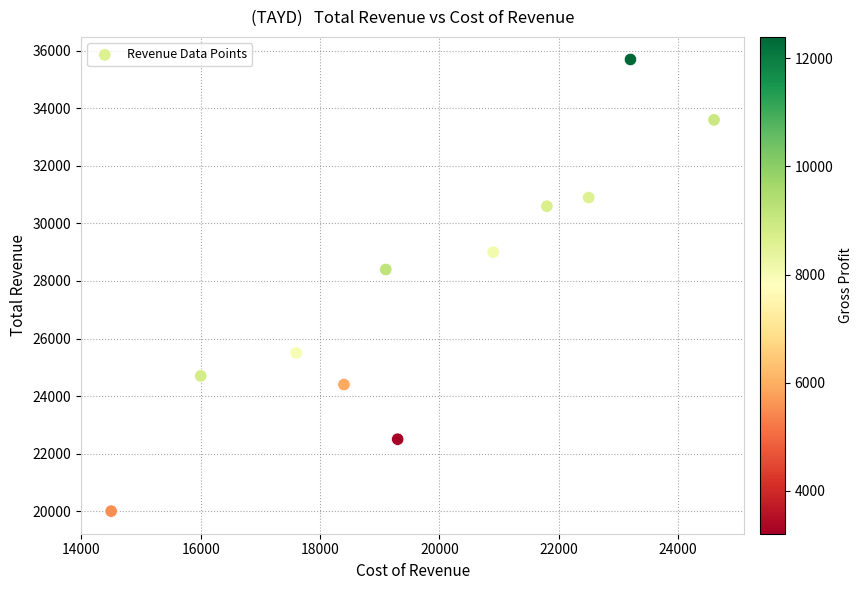

What Y value in the scatter plot is closest to 27850?

28400